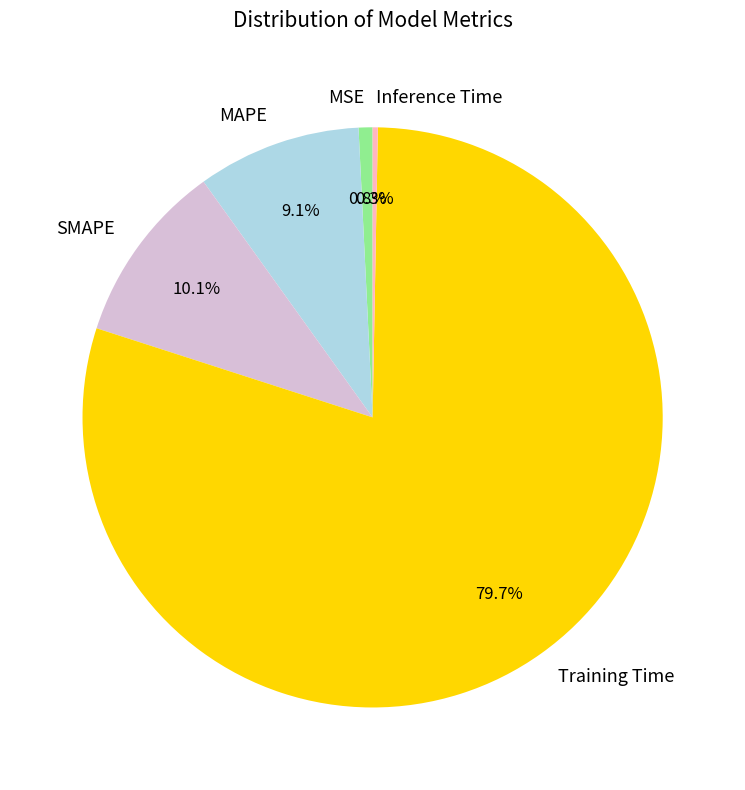

What is the majority slice?

Training Time